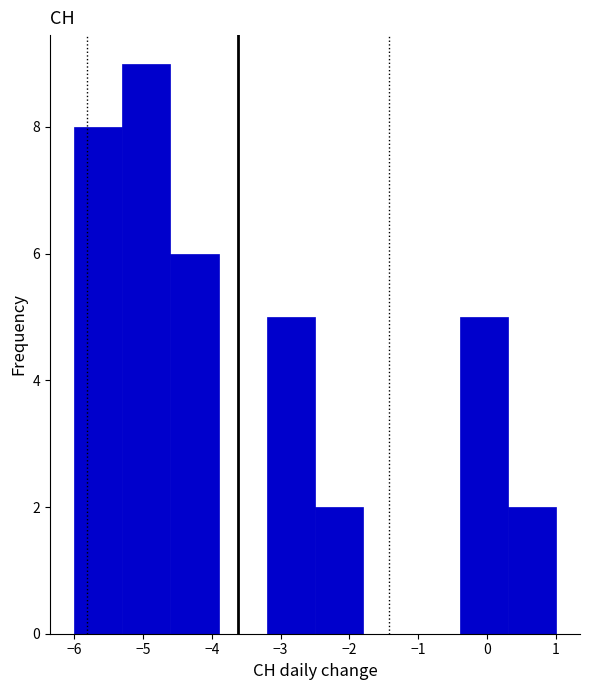

Over which range of the x-axis is the bar tallest?

-5.3 to -4.6